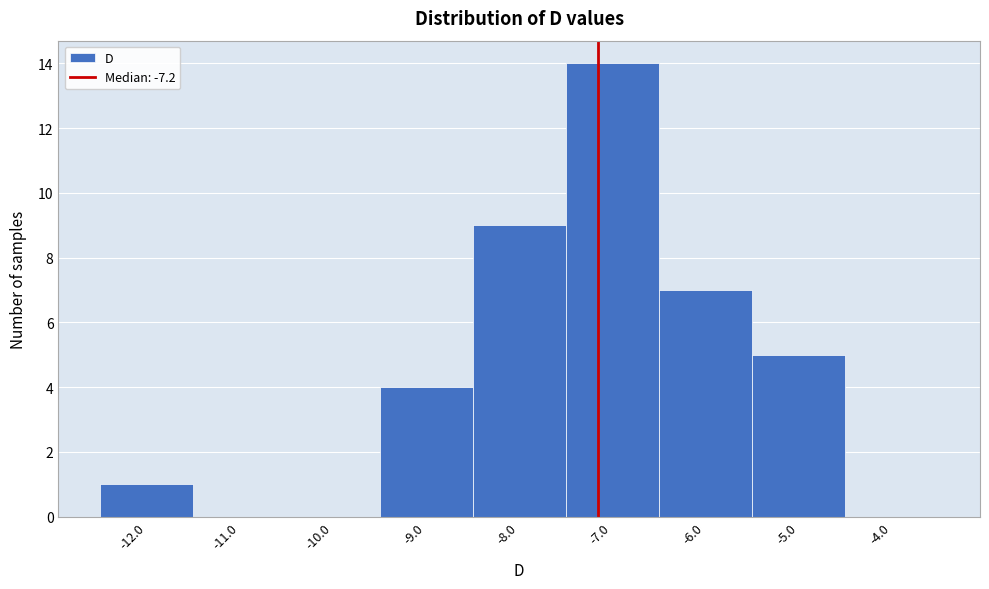

Reading left to right, transcribe this chart: for each bar, give the range it covers on the x-axis and its height. The values are not printed on the chart, so give them approximately, as read against the axis.

-12.5 to -11.5: 1
-11.5 to -10.5: 0
-10.5 to -9.5: 0
-9.5 to -8.5: 4
-8.5 to -7.5: 9
-7.5 to -6.5: 14
-6.5 to -5.5: 7
-5.5 to -4.5: 5
-4.5 to -3.5: 0